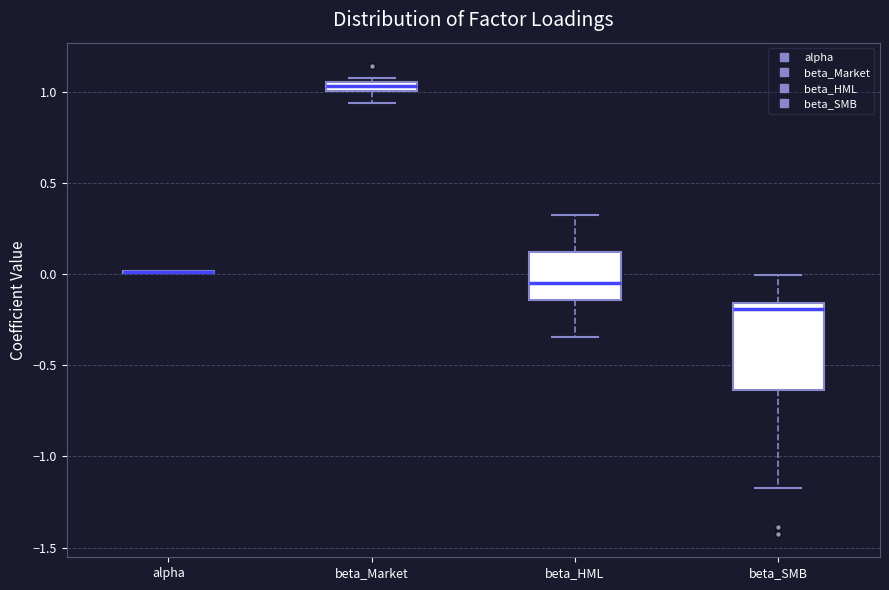

Which box is the tallest, from its lower edge to its upper edge?

beta_SMB